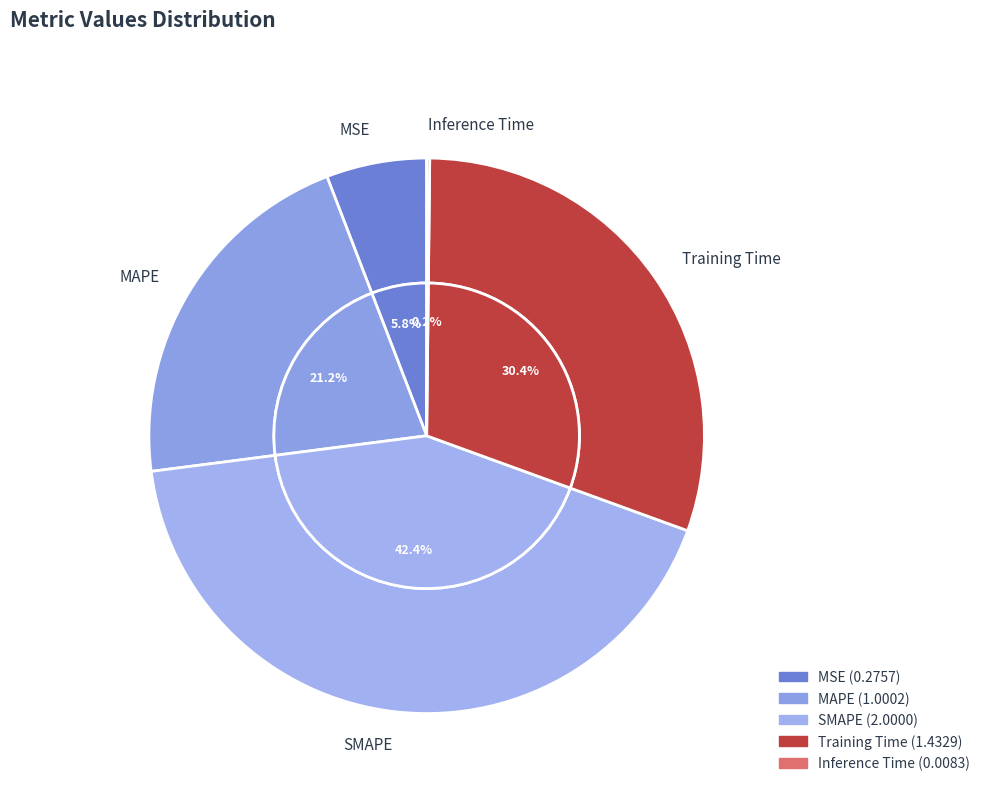

To the nearest percent, what is the combined percentage of SMAPE and Training Time?

73%